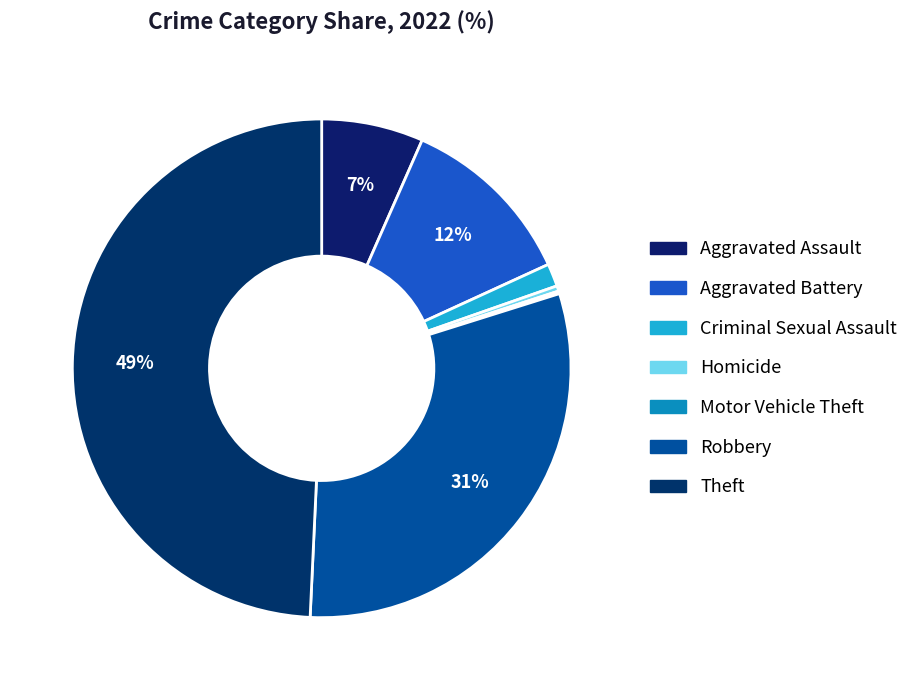

What percentage is NOT represented by Homicide?

99.7%